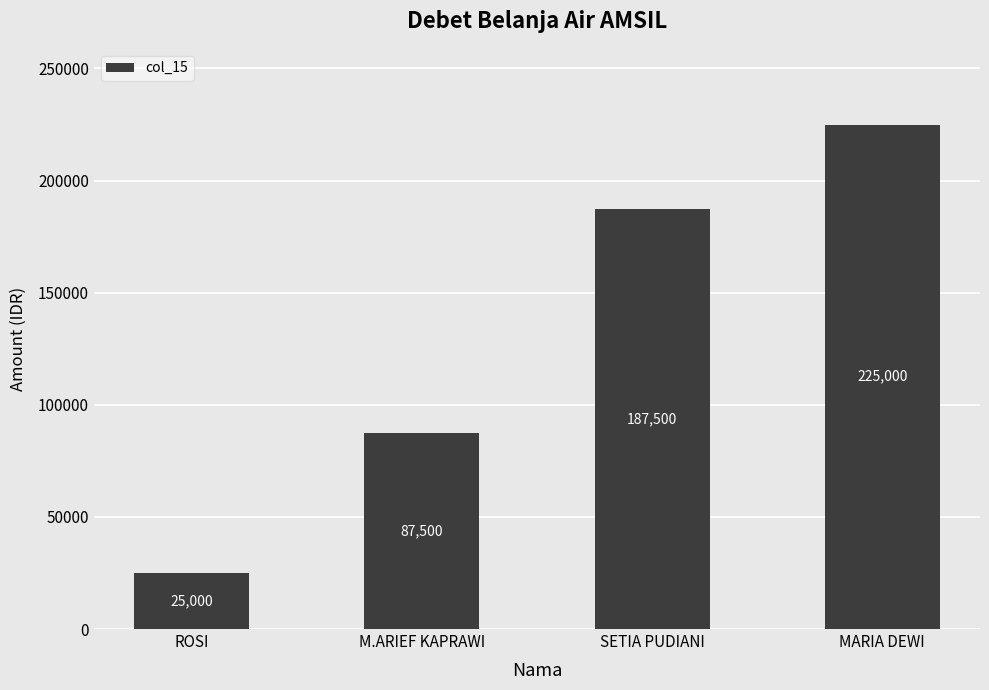

Reading right to left, what are all the values shown in this chart?

225000	187500	87500	25000